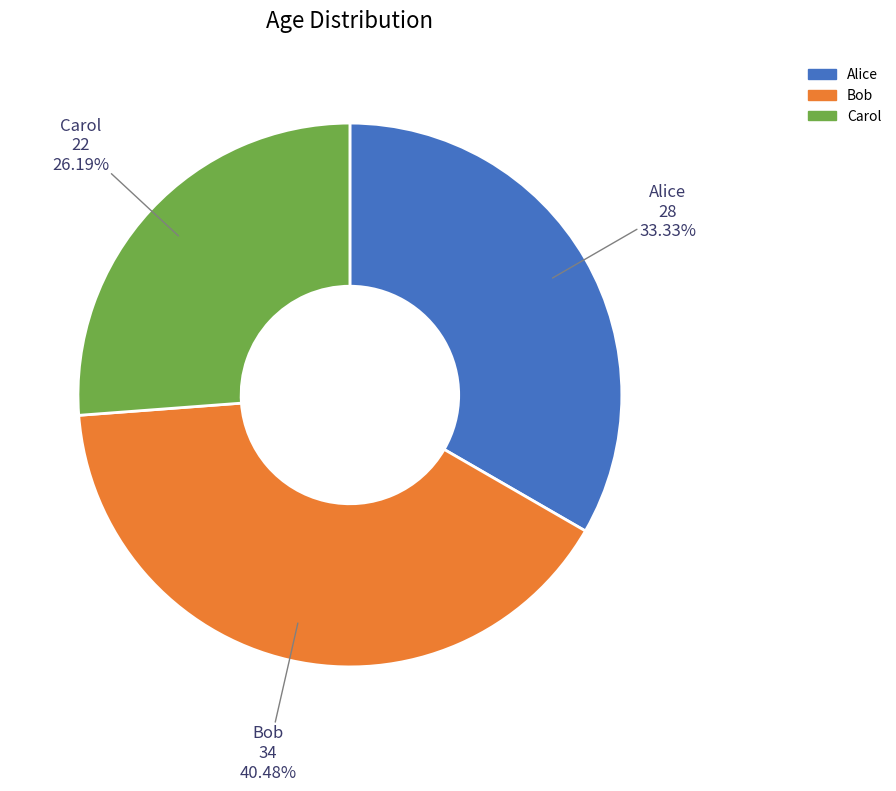

To the nearest percent, what is the combined percentage of Carol and Bob?

67%